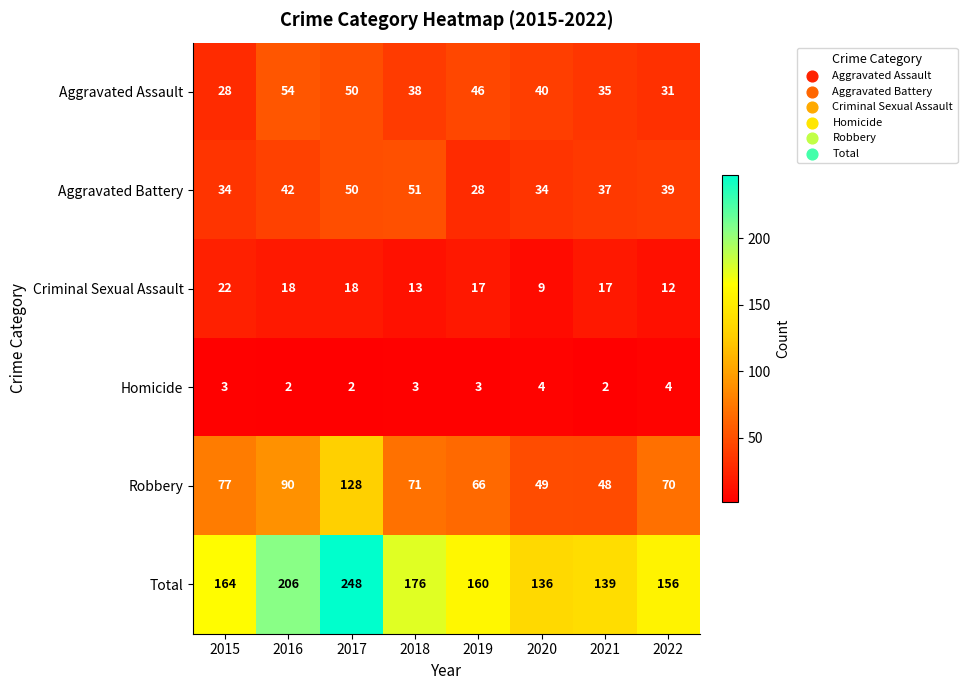

At which category is the sum across all series the highest?

2017